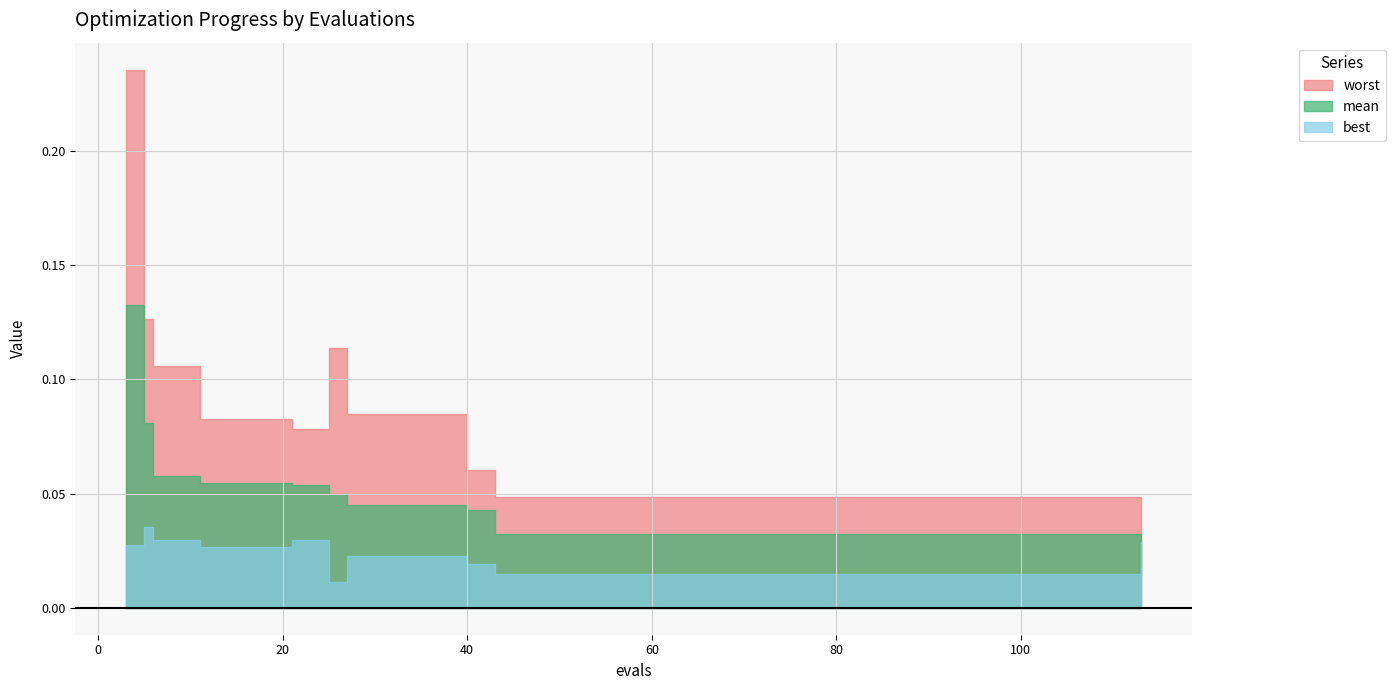

Does the chart display data point markers on the line(s)?

No